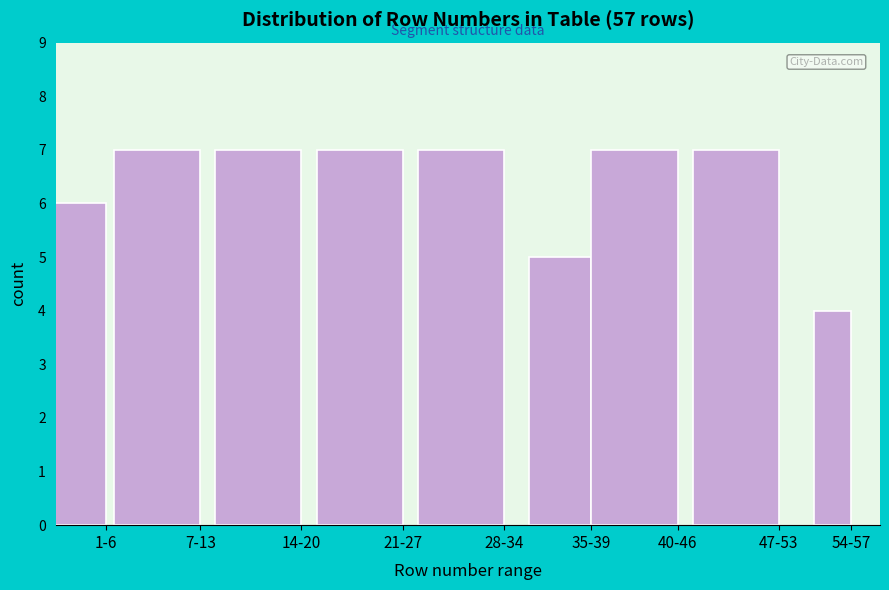

Reading left to right, transcribe all the data shown in this chart.

6	7	7	7	7	5	7	7	4